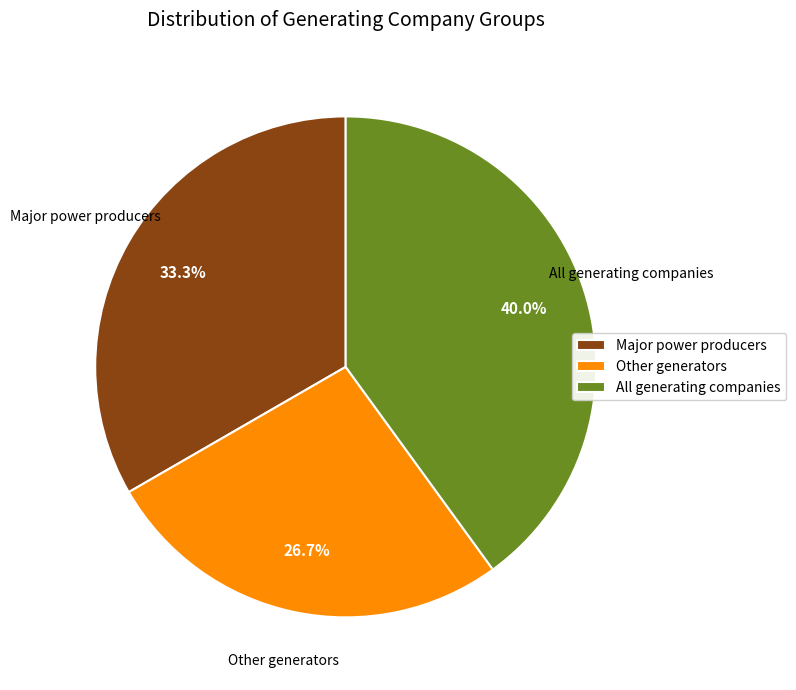

How many segments does this pie chart have?

3